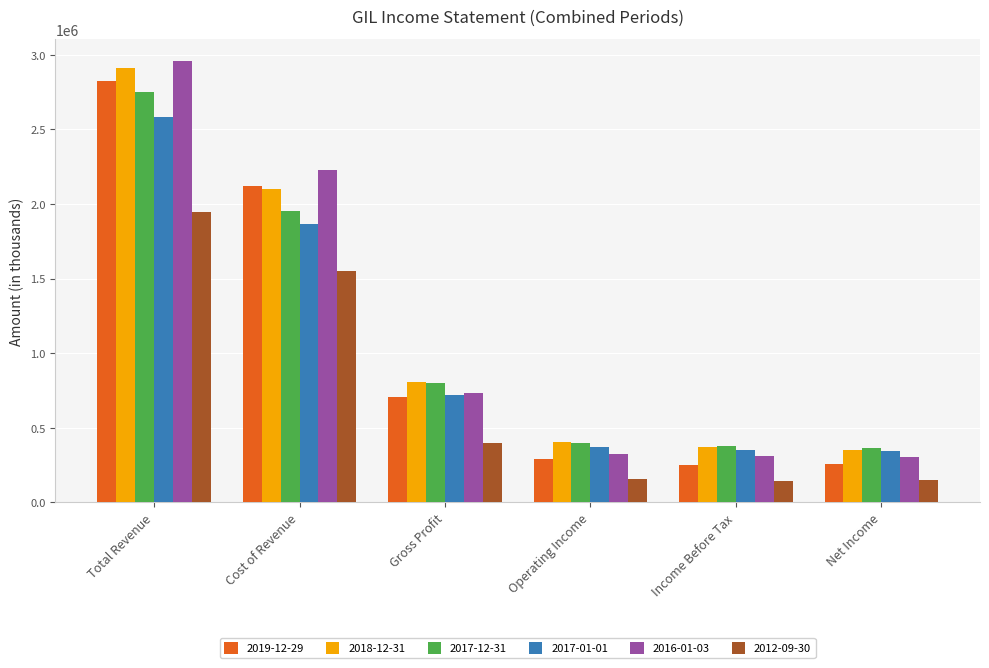

What is the maximum value shown in the chart?

2959200